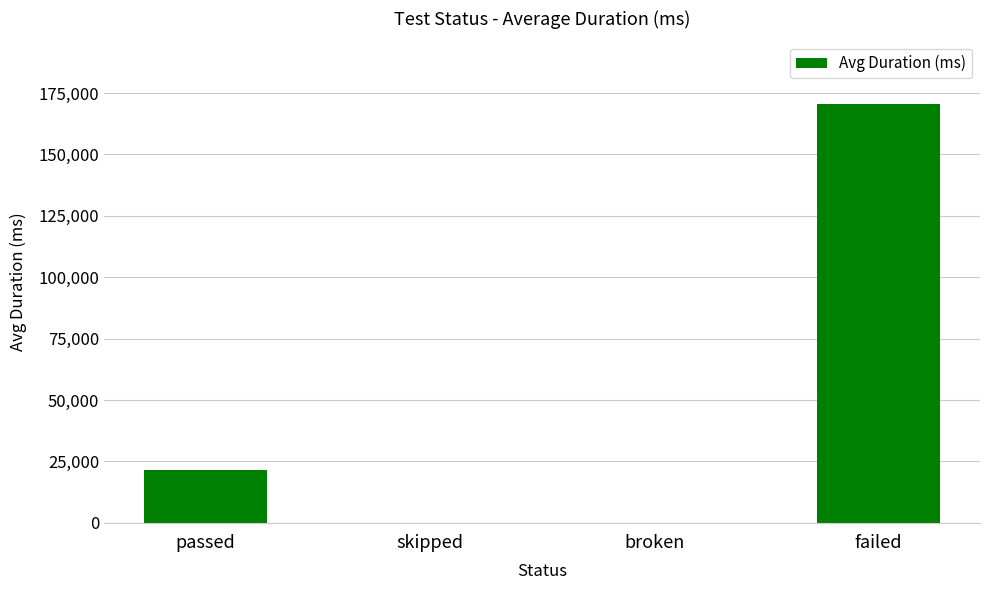

Where is the data nearest to the value 85234?

passed